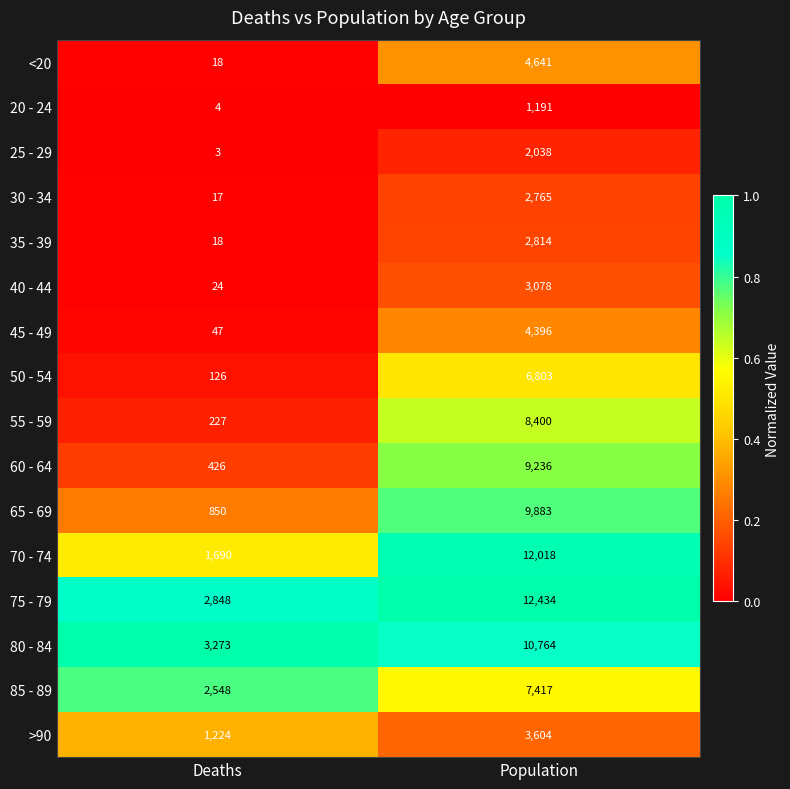

Which series changed the most between Deaths and Population?

70 - 74